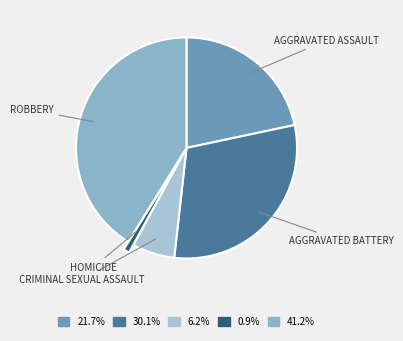

Which category has the biggest portion of the pie?

Robbery